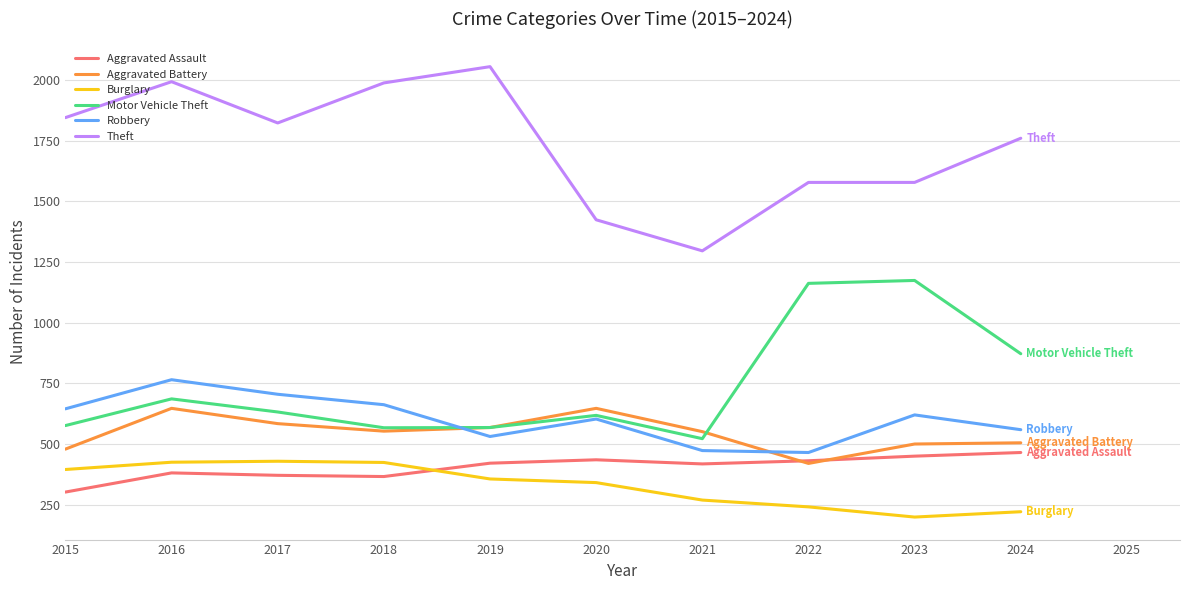

Is the value of Aggravated Assault at 2016 greater than the value of Burglary at 2022?

Yes